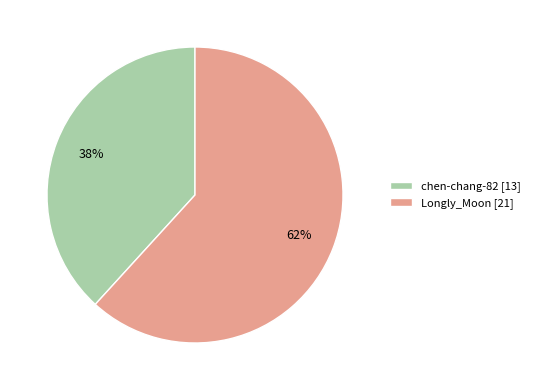

What percentage is the chen-chang-82 slice, to the nearest percent?

38%